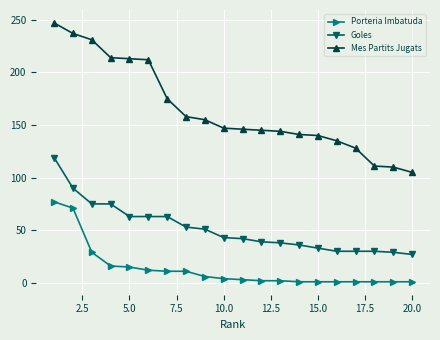

What is the maximum value shown in the chart?

247